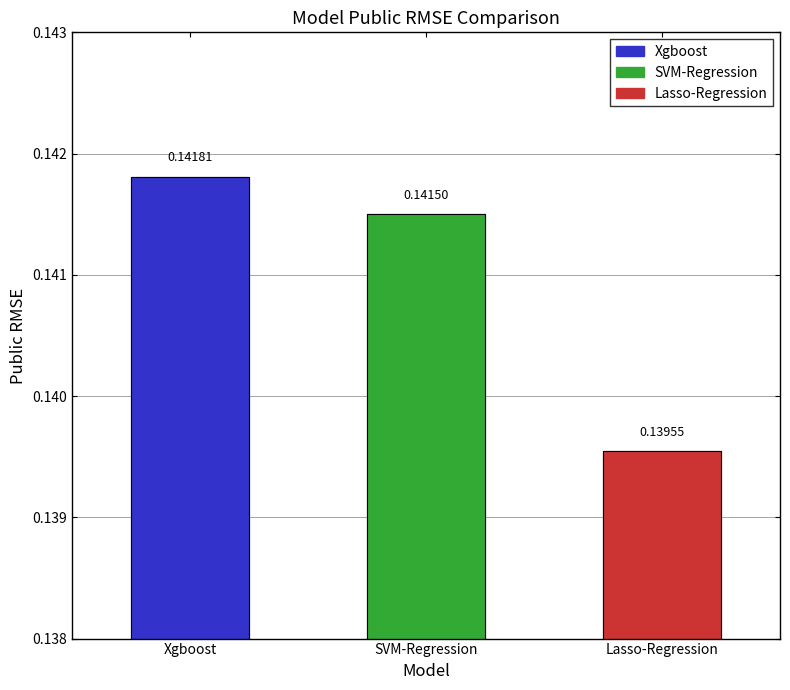

Are the bars horizontal?

No